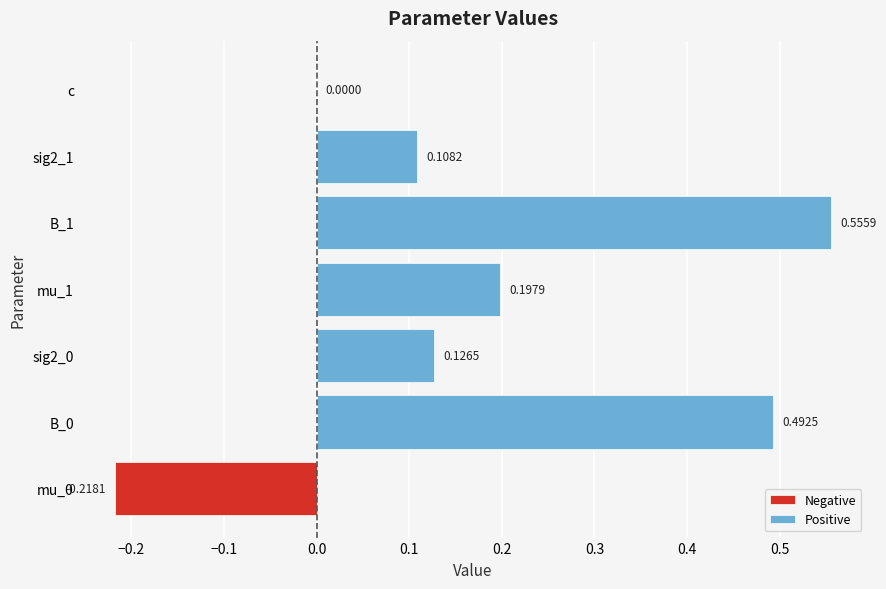

How many values in Negative are below zero?

1